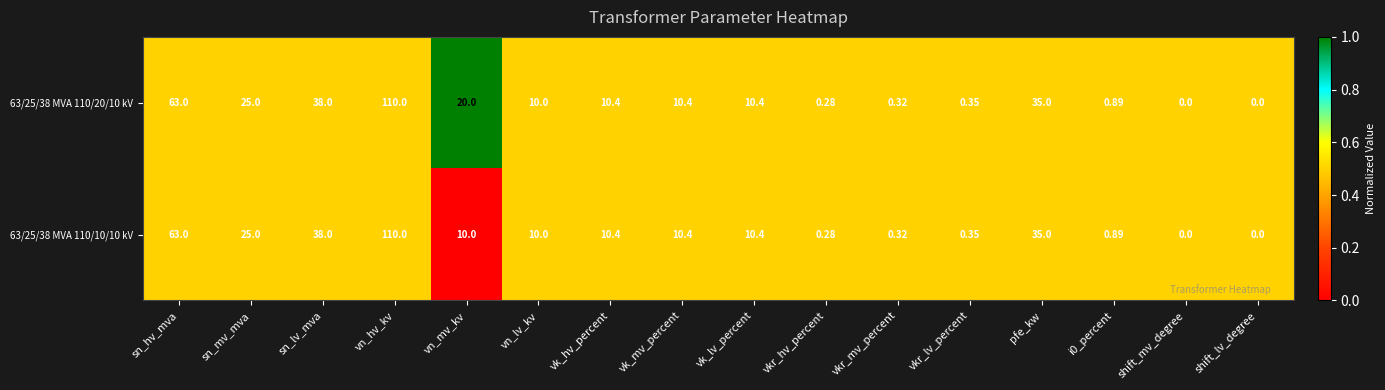

At which category is the sum across all series the highest?

vn_hv_kv